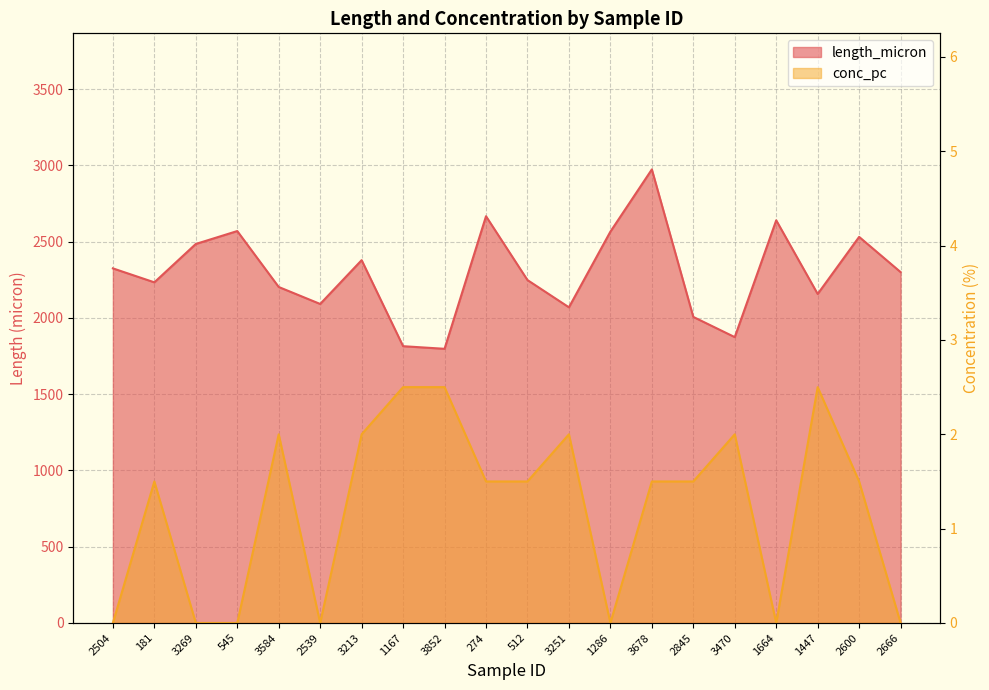

What are all the series names shown in the legend?

length_micron, conc_pc